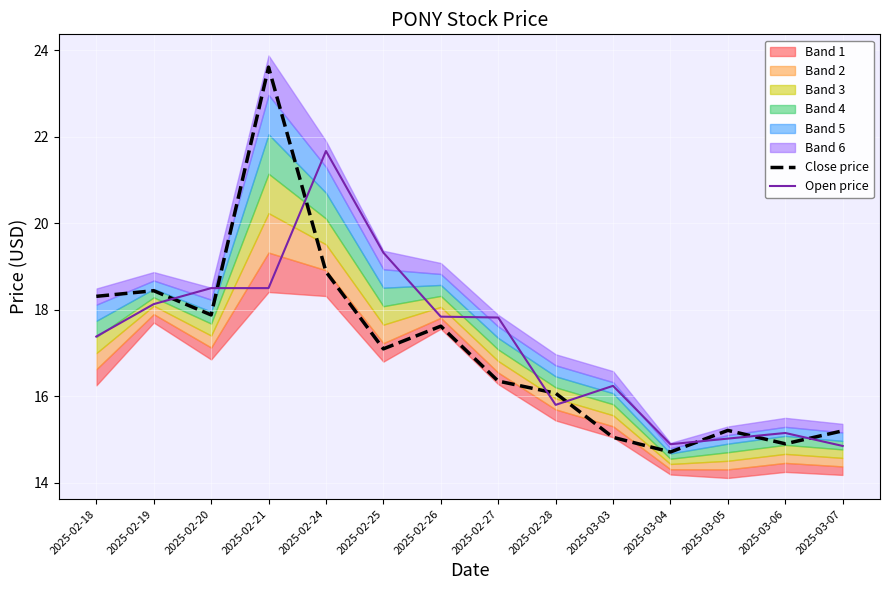

Reading left to right, extract all data points from this chart.

Close price: 2025-02-18=18.3	2025-02-19=18.4	2025-02-20=17.9	2025-02-21=23.6	2025-02-24=18.9	2025-02-25=17.1	2025-02-26=17.6	2025-02-27=16.4	2025-02-28=16.1	2025-03-03=15.1	2025-03-04=14.7	2025-03-05=15.2	2025-03-06=14.9	2025-03-07=15.2
Open price: 2025-02-18=17.4	2025-02-19=18.1	2025-02-20=18.5	2025-02-21=18.5	2025-02-24=21.7	2025-02-25=19.3	2025-02-26=17.8	2025-02-27=17.8	2025-02-28=15.8	2025-03-03=16.2	2025-03-04=14.9	2025-03-05=15.0	2025-03-06=15.1	2025-03-07=14.9